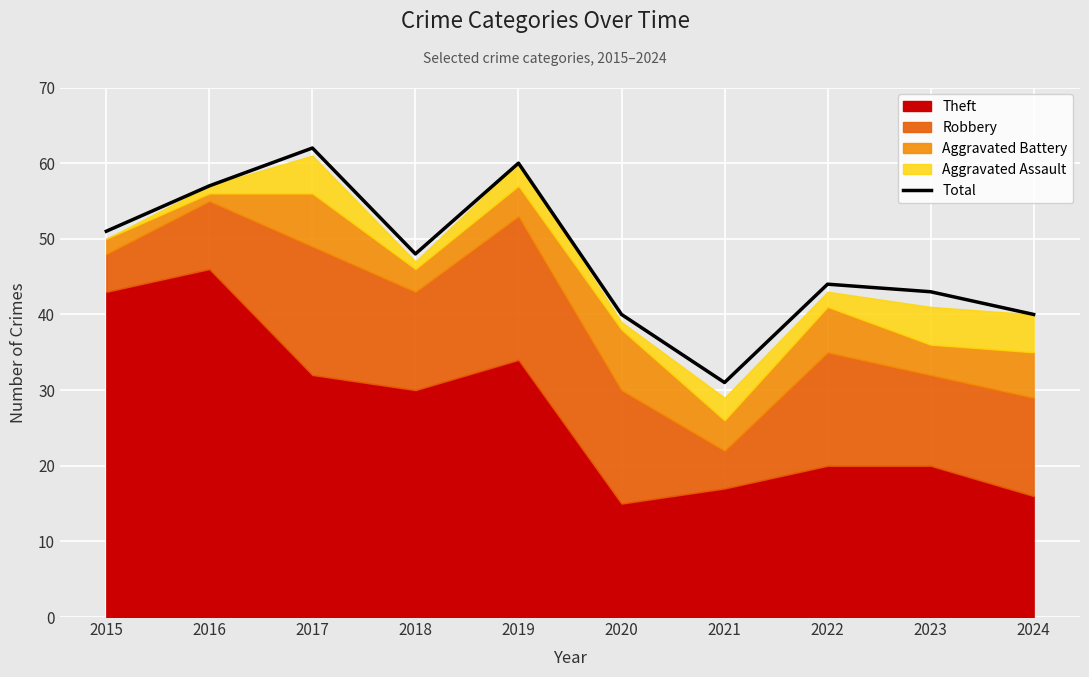

What is the sum of all values?

476